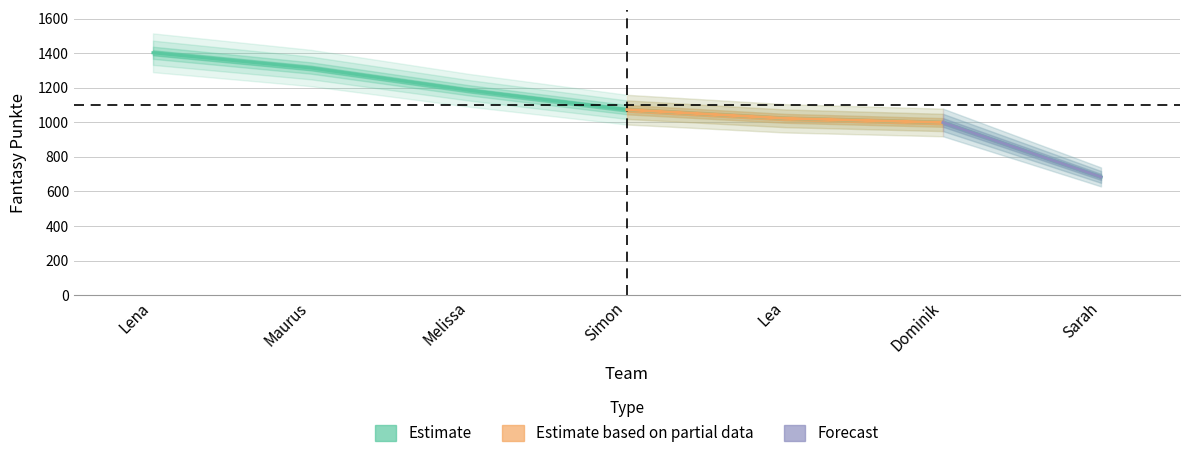

Reading left to right, transcribe all the data shown in this chart.

Lena=1402	Maurus=1314	Melissa=1185	Simon=1073	Lea=1023	Dominik=999	Sarah=684